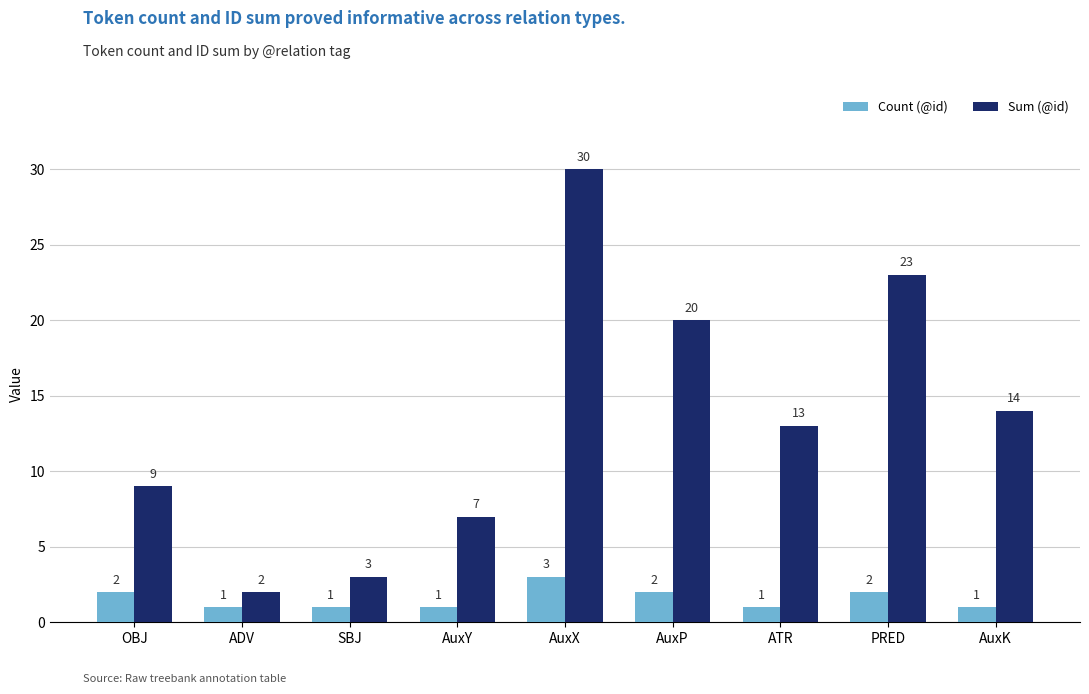

What is the difference between the second highest and minimum values in the Sum (@id) series?

21